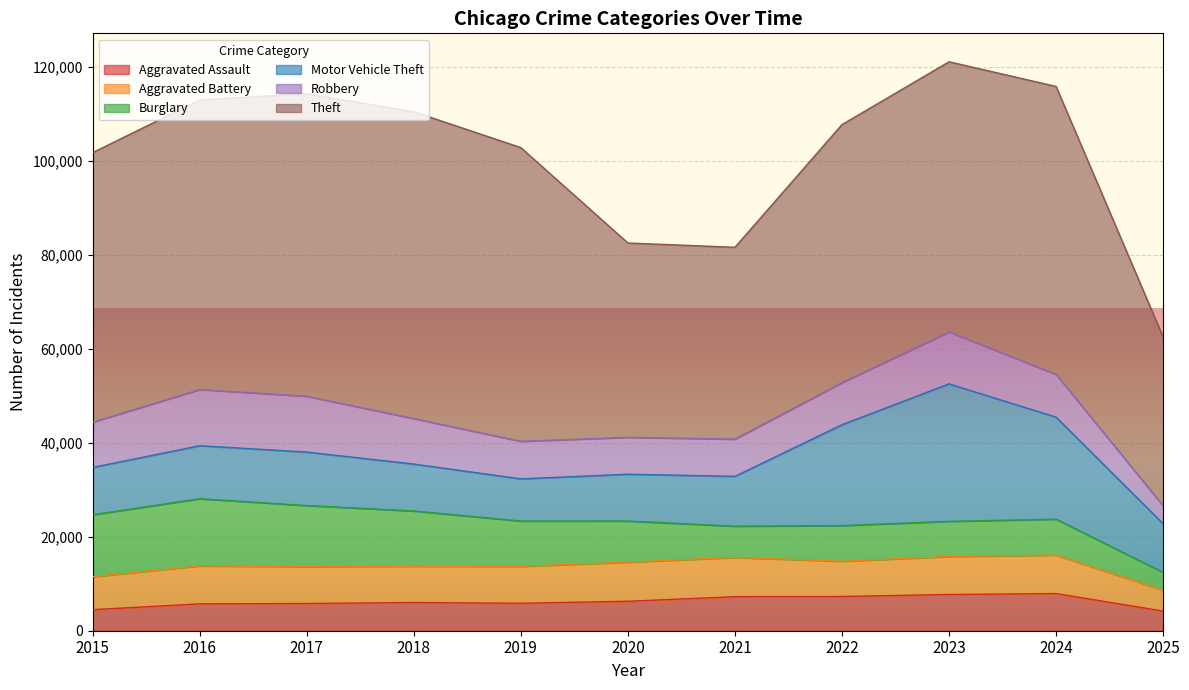

Reading left to right, extract all data points from this chart.

Aggravated Assault: 4480	5713	5793	6002	5842	6265	7242	7281	7712	7904	4185
Aggravated Battery: 7018	8085	7845	7734	7858	8320	8346	7495	8080	8182	4431
Burglary: 13184	14289	13001	11747	9639	8758	6661	7594	7485	7652	3806
Motor Vehicle Theft: 10068	11285	11380	9985	8978	9962	10605	21472	29255	21708	10334
Robbery: 9638	11960	11881	9681	7995	7855	7920	8964	11052	9117	3828
Theft: 57353	61625	64386	65290	62498	41350	40821	54899	57491	61264	35919